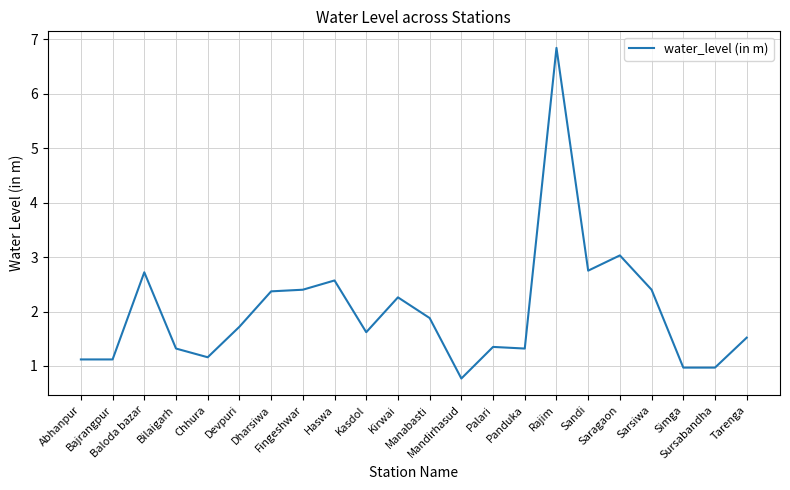

Which label corresponds to the largest value in the chart?

Rajim